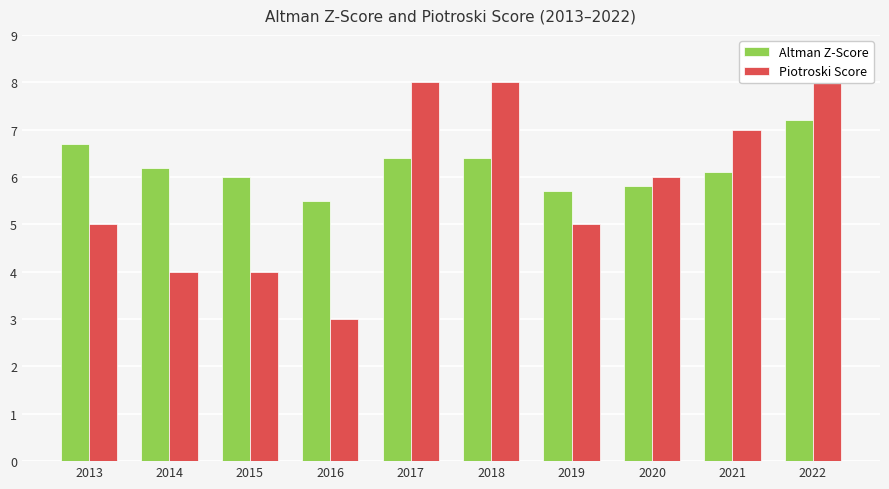

What is the value of the Altman Z-Score bar at the 1st from the left?

6.7